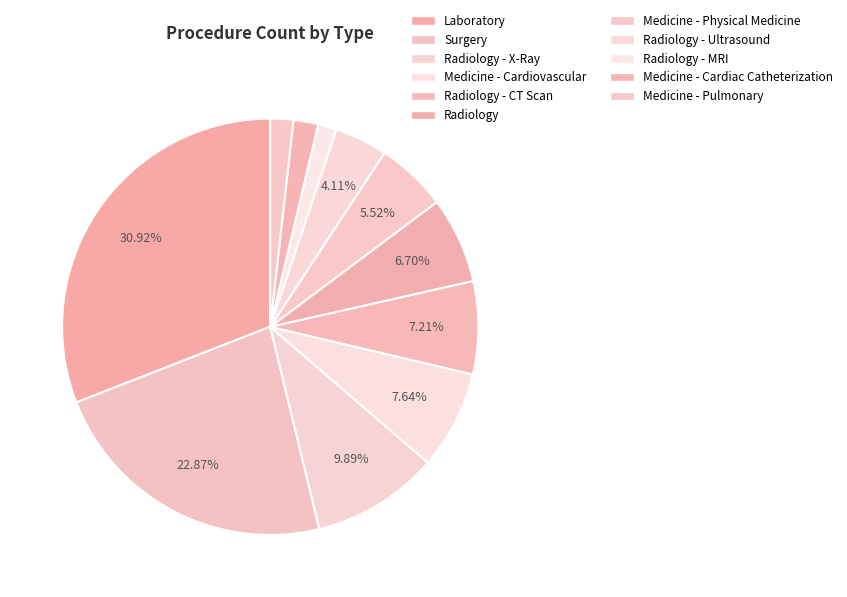

Does any single category account for the majority?

No